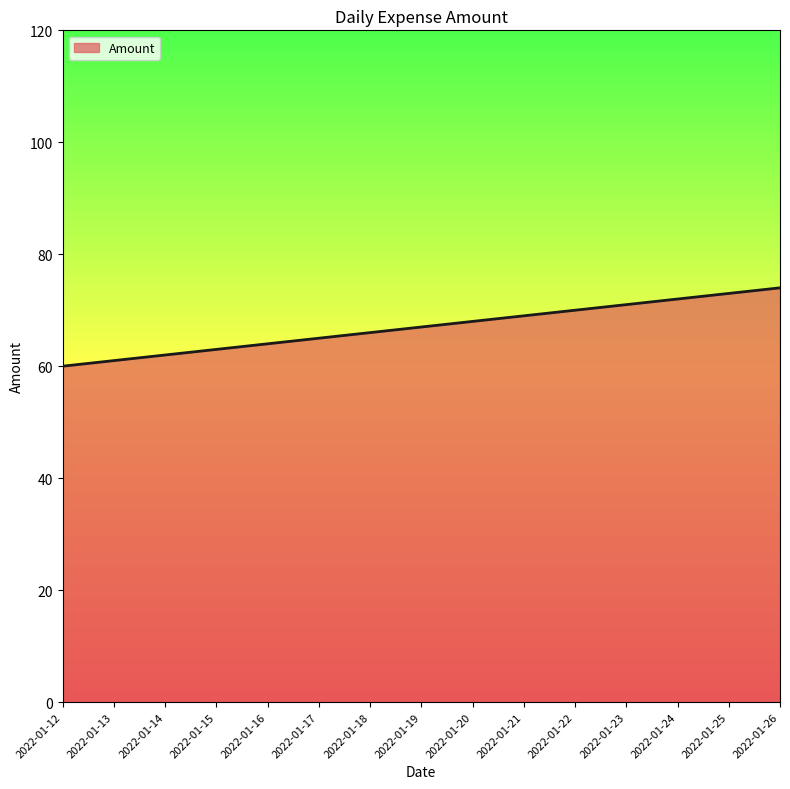

Is it true that the value at 2022-01-14 is 62?

True